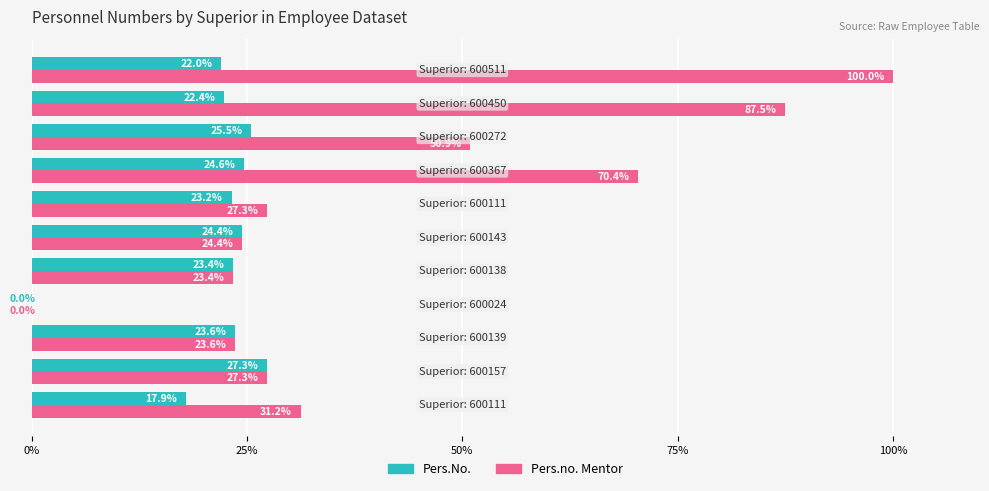

Which series has the largest total across all categories?

Pers.no. Mentor